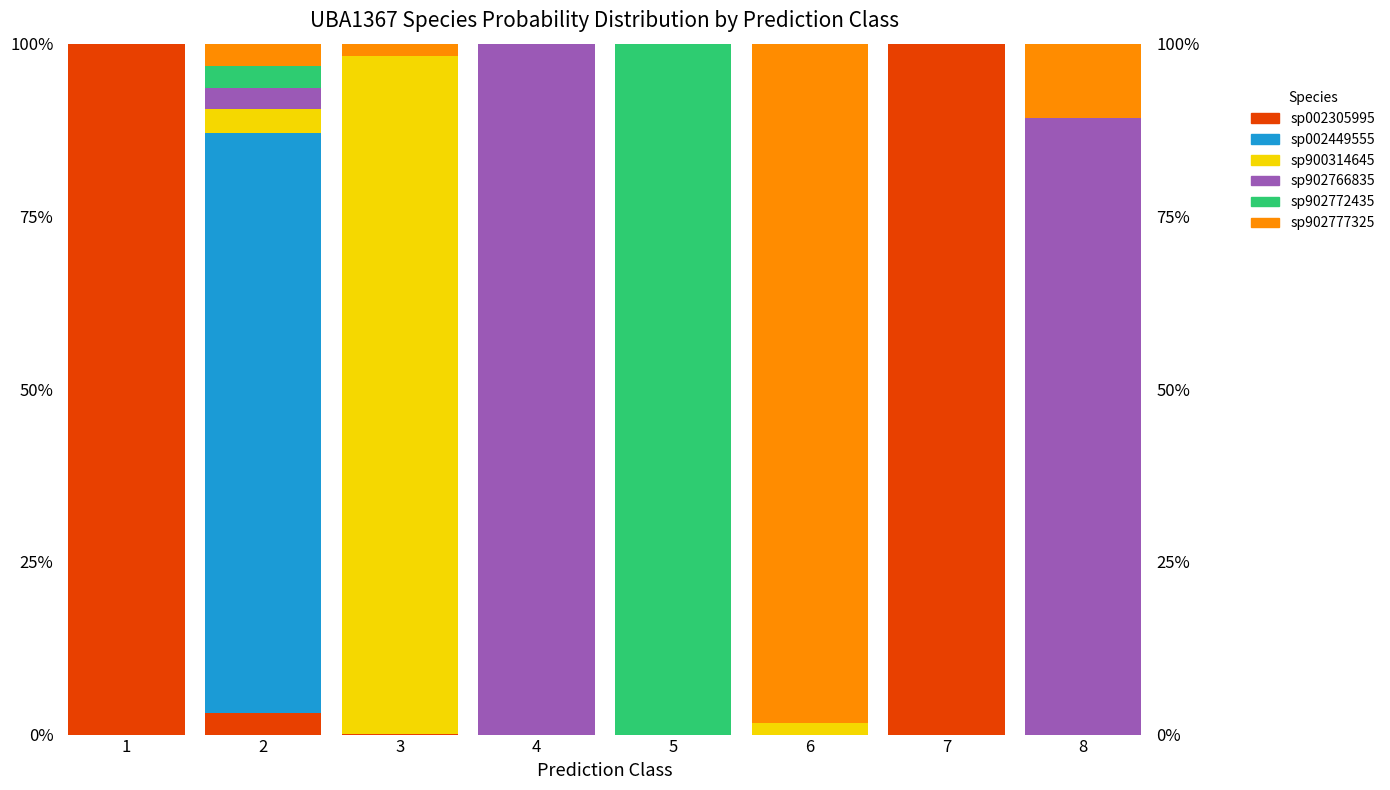

What are all the series names shown in the legend?

s__UBA1367 sp002305995, s__UBA1367 sp002449555, s__UBA1367 sp900314645, s__UBA1367 sp902766835, s__UBA1367 sp902772435, s__UBA1367 sp902777325